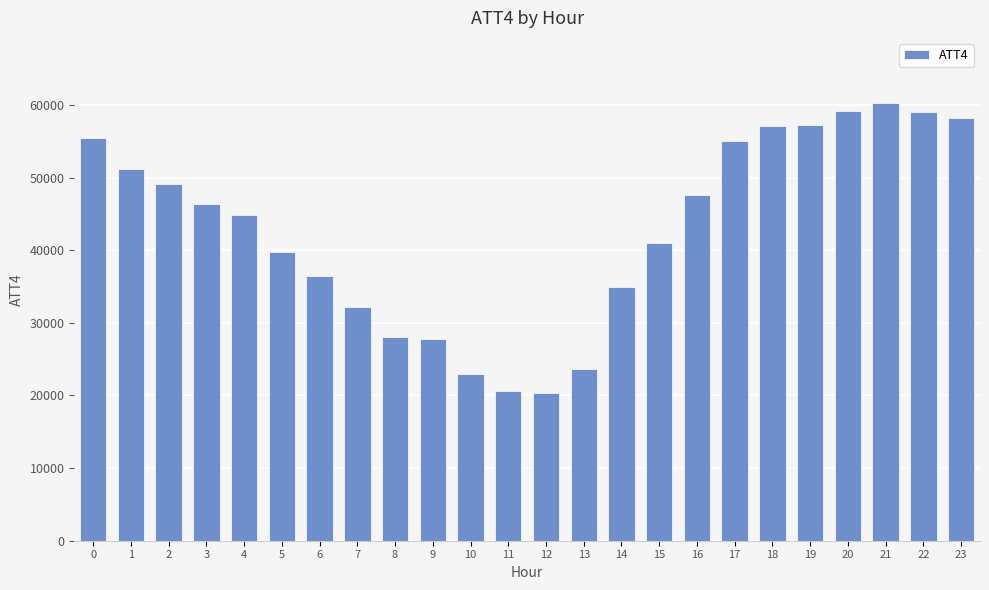

Which has a higher value, 18 or 21?

21